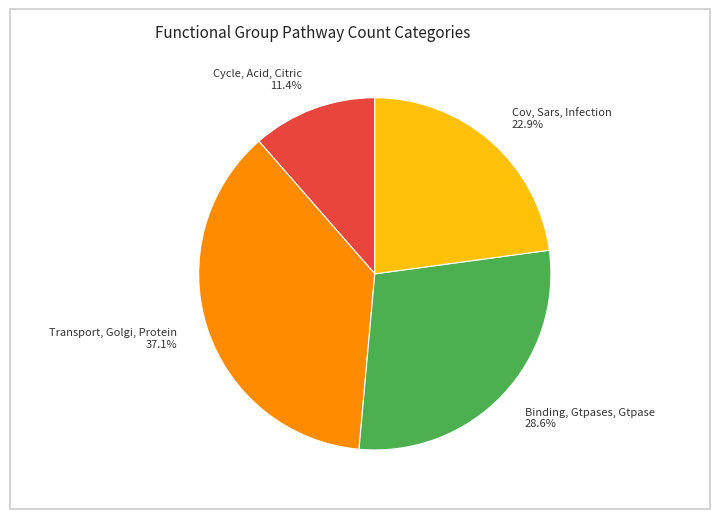

True or false: Cycle, Acid, Citric accounts for 11% of the total.

True